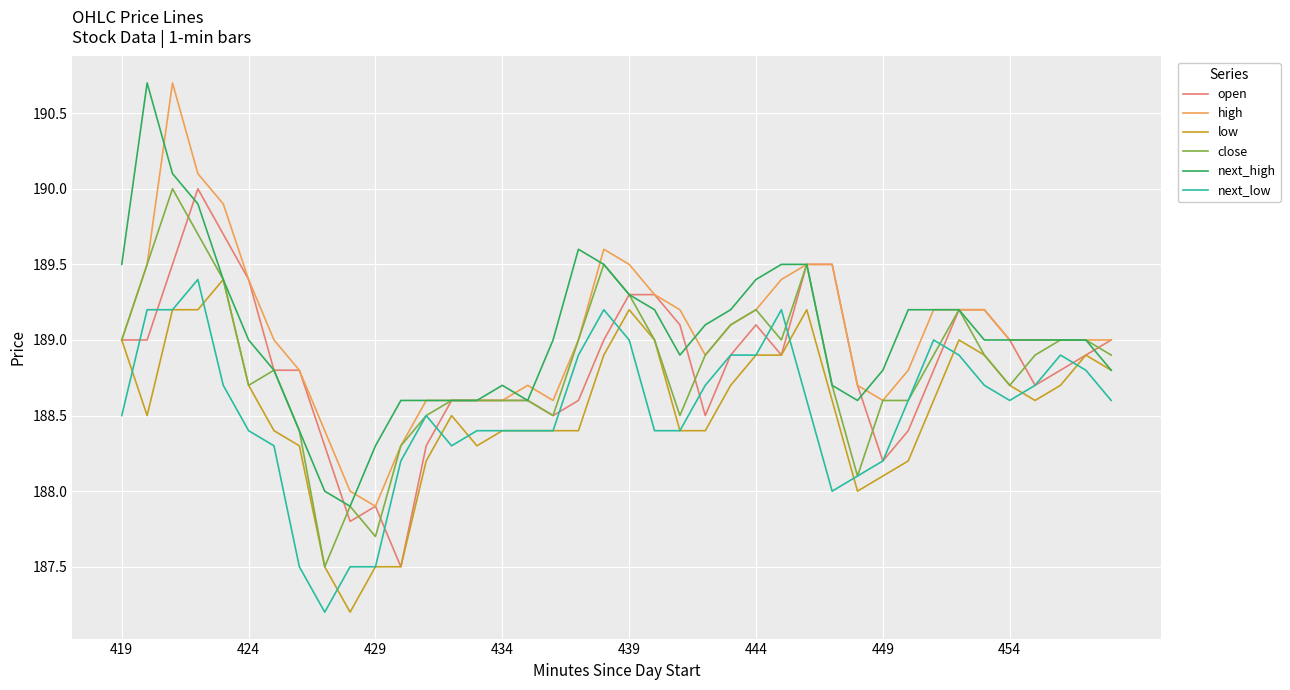

What is the maximum value for high?

190.7